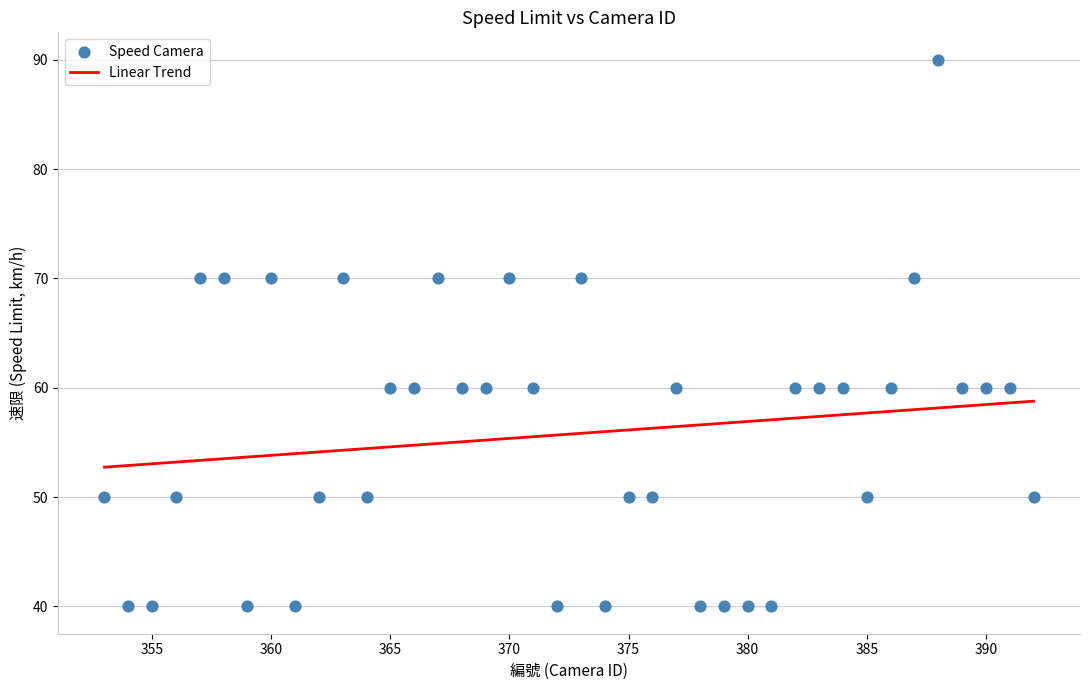

What is the range of X values (max minus min)?

39